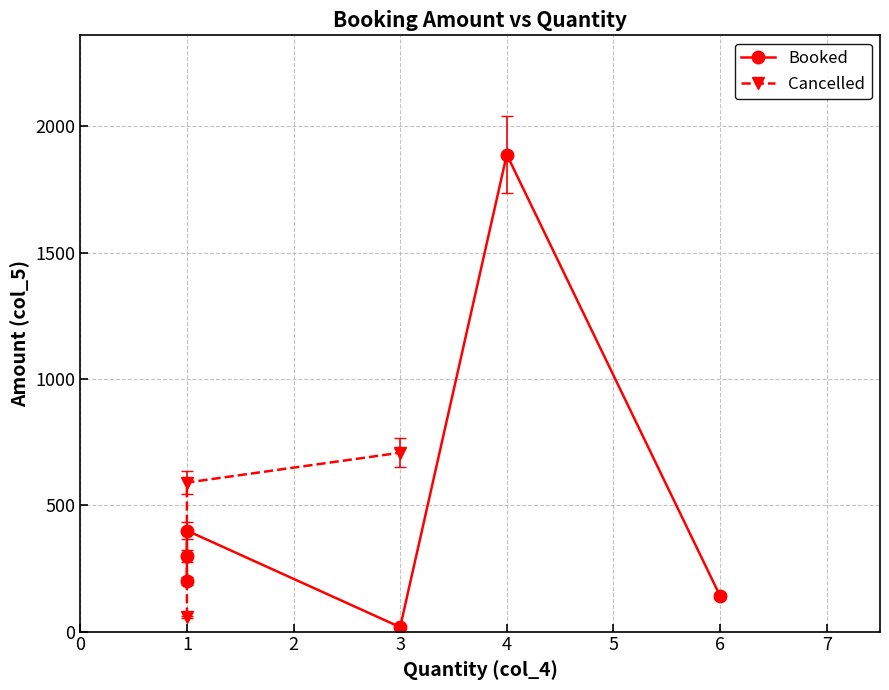

List the labels in order of value, smallest first.

3, 6, 1, 1, 1, 4